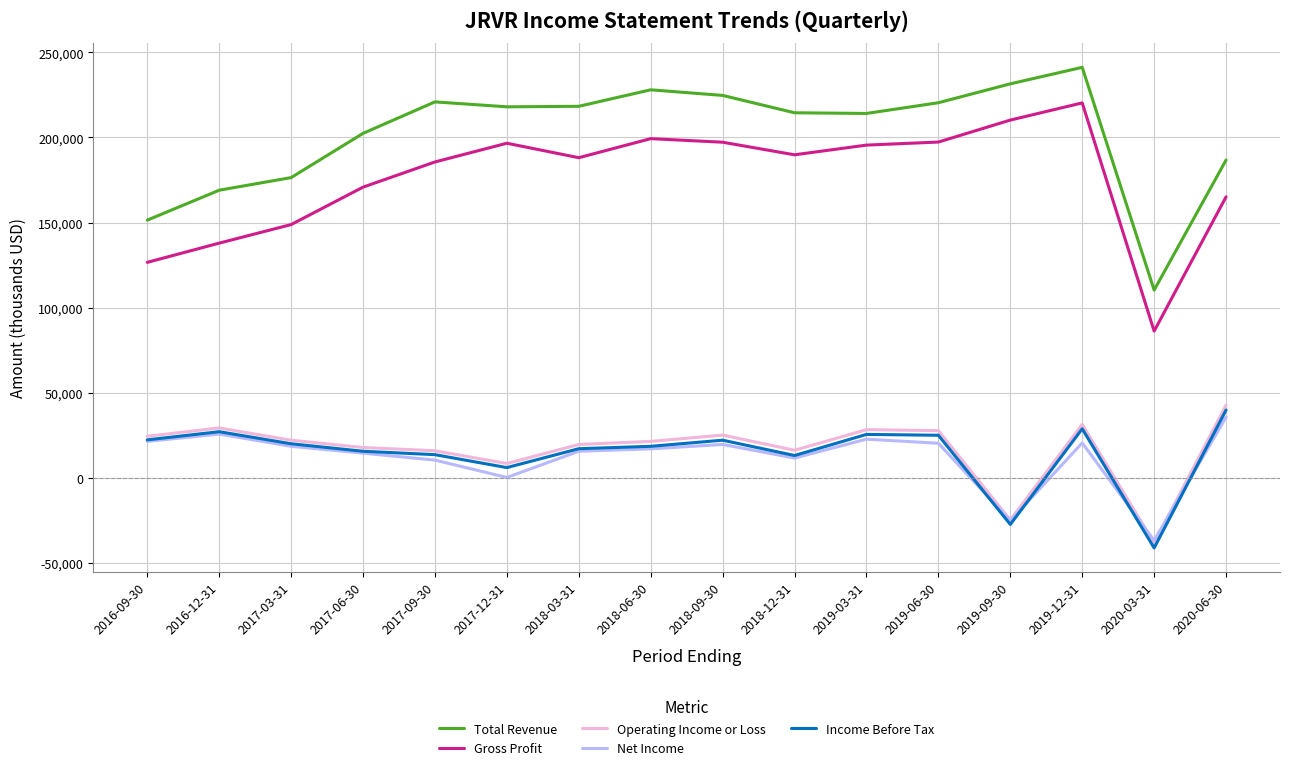

Which series has the largest total across all categories?

Total Revenue